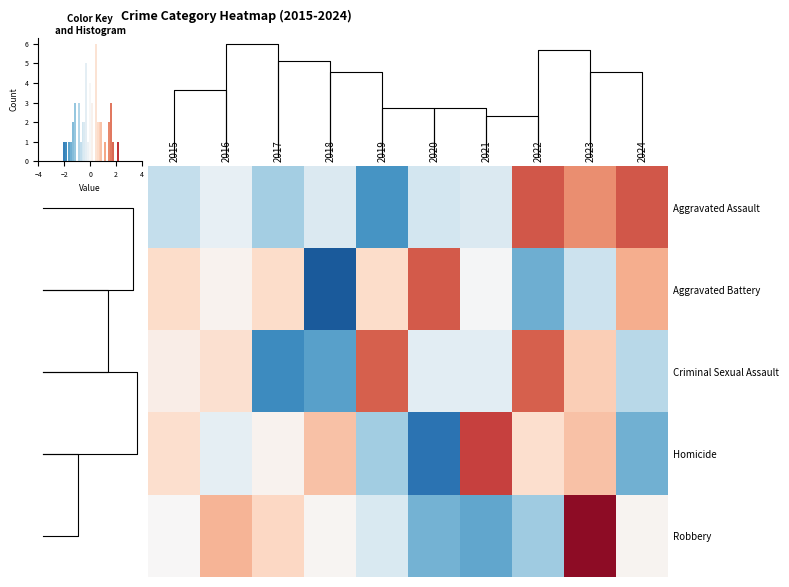

Is the value of Robbery at 2022 greater than the value of Aggravated Assault at 2019?

Yes